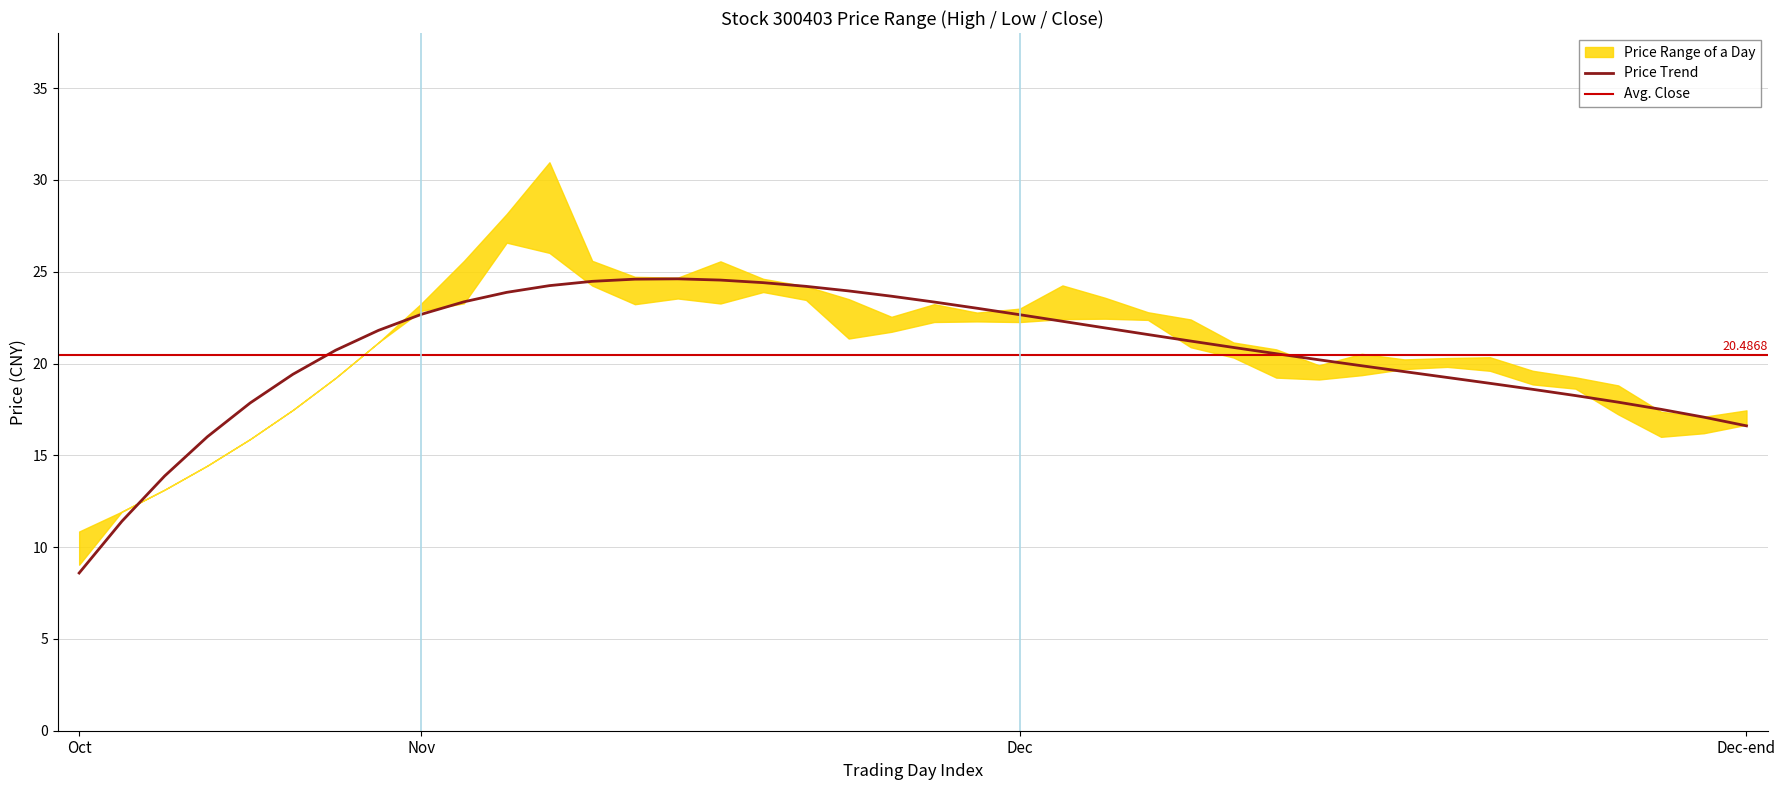

Does the chart have visible grid lines?

Yes